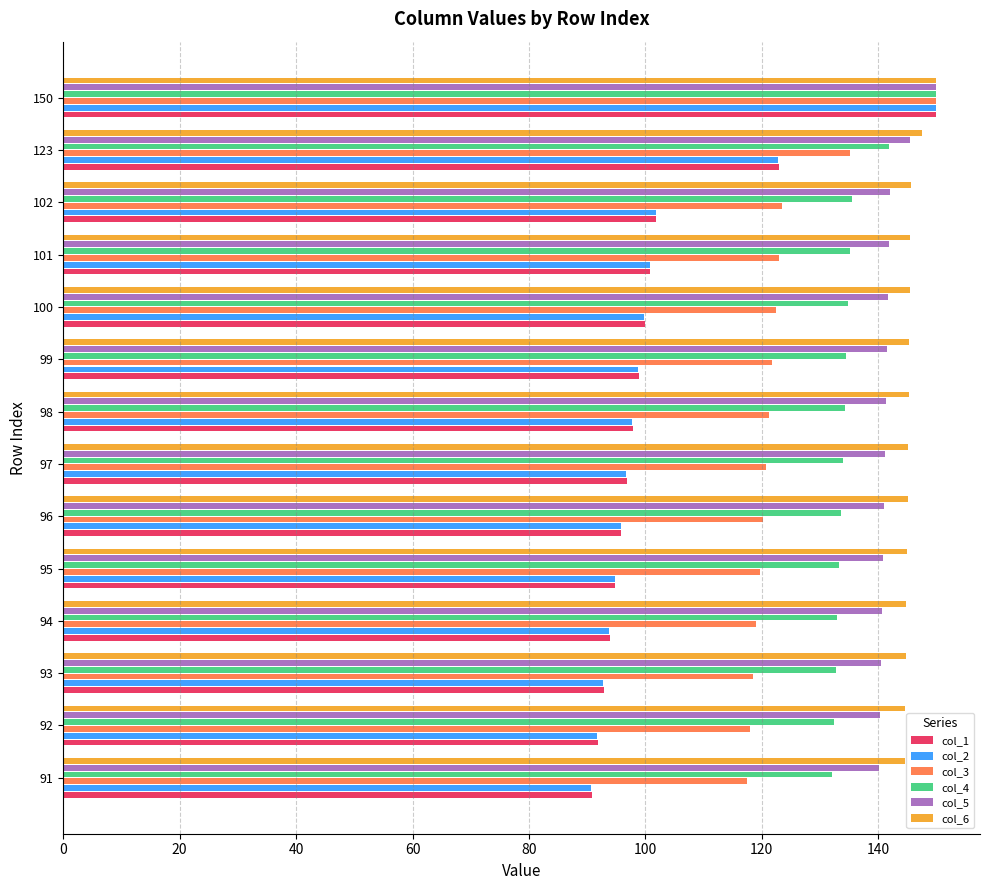

Between 93 and 150, which series saw the biggest shift?

col_2